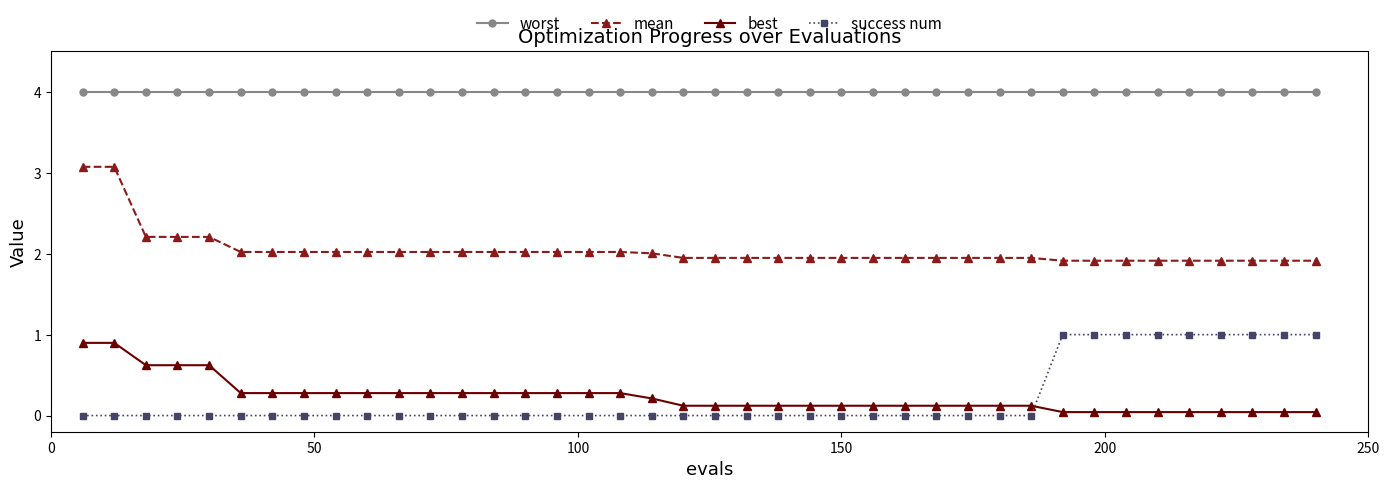

What is the sum of all worst values?

160.0